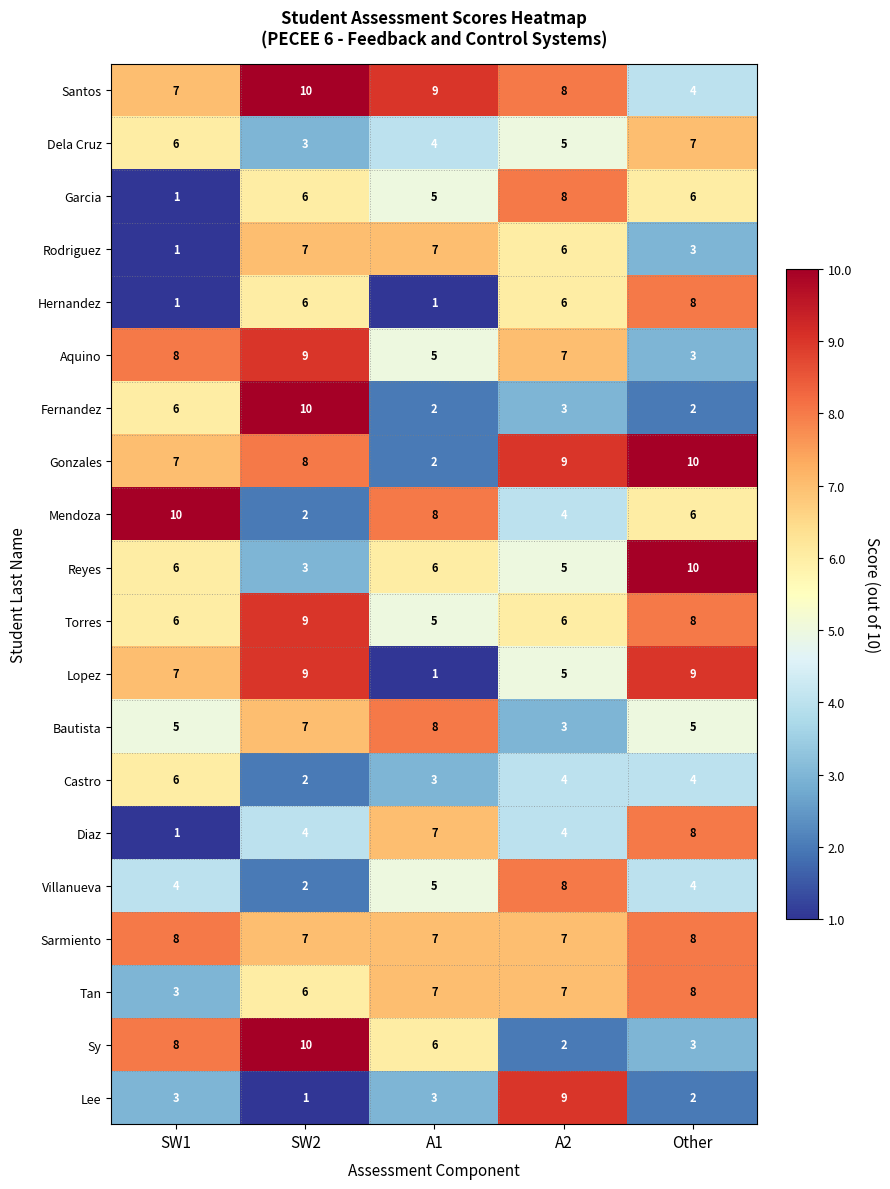

At which label does Aquino reach its minimum?

Other